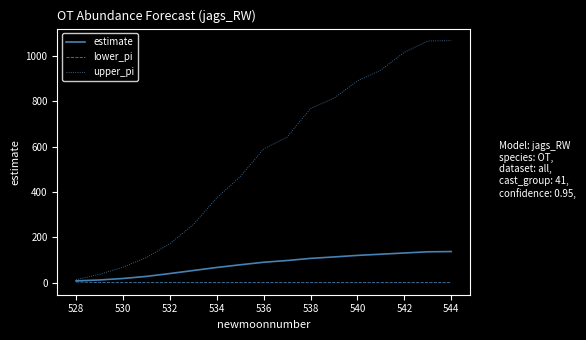

Which series has the largest total across all categories?

upper_pi